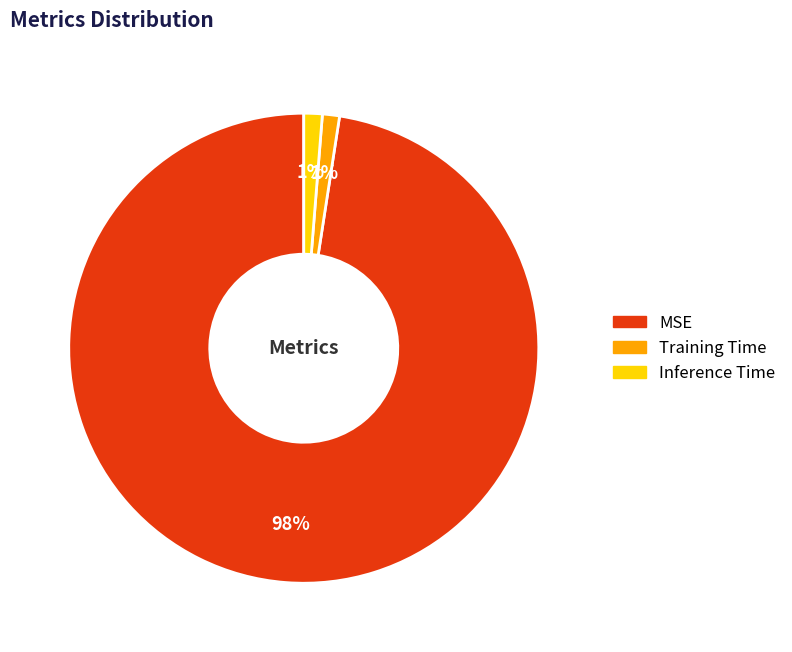

What percentage is the Training Time slice, to the nearest percent?

1%